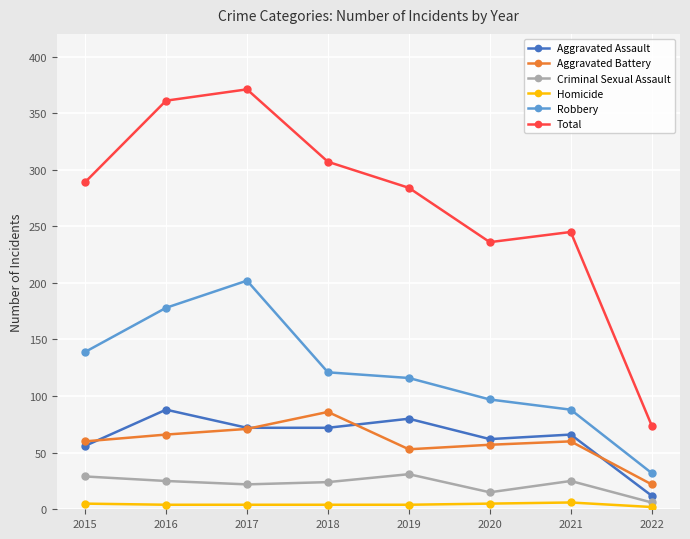

What is the difference between the maximum and minimum values in the Robbery series?

170